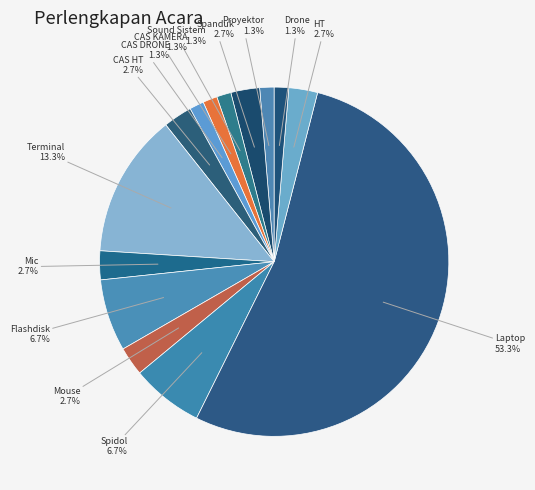

Approximately how many times larger is the value at Drone compared to Spanduk?

0.5